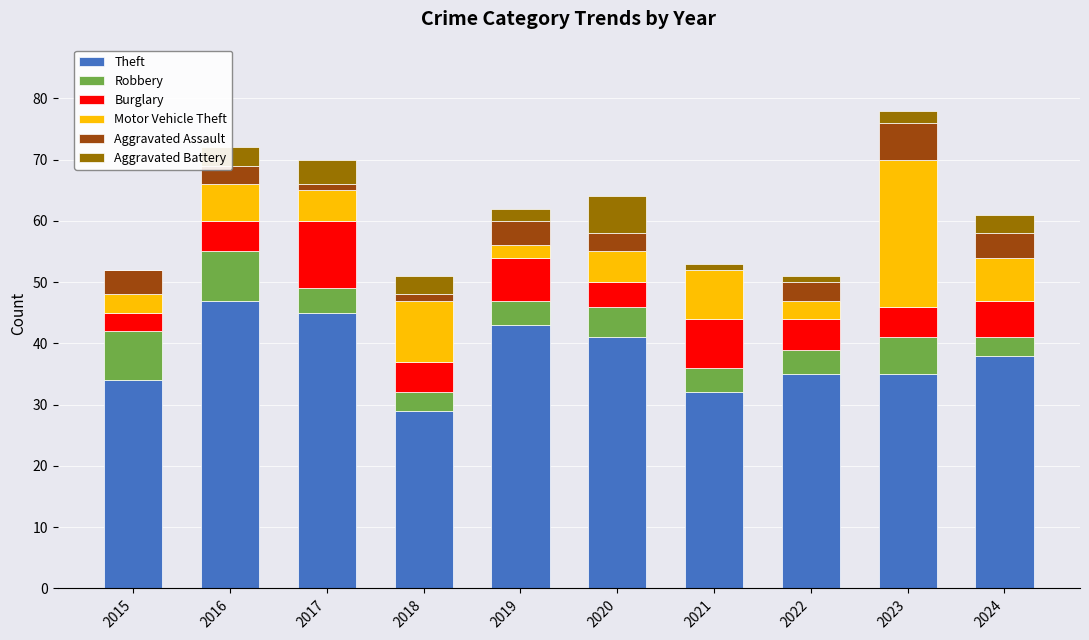

What is the total value across all series at 2019?

62